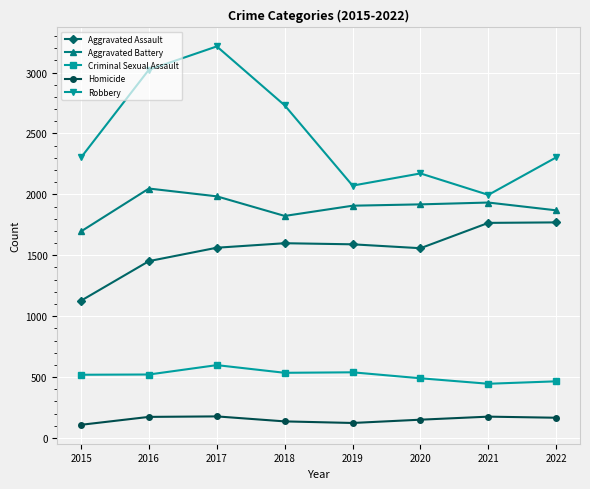

What is the value of the Homicide point at the 7th from the left?

175